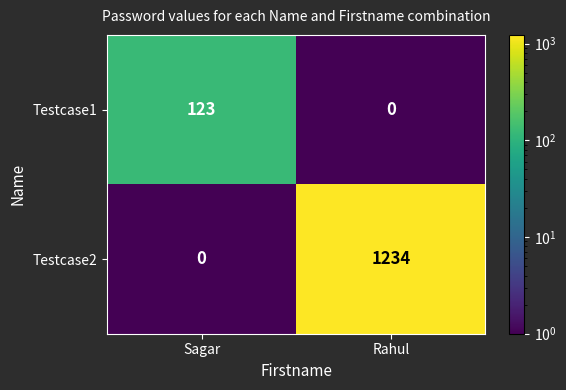

What is the spread (max minus min) of values at Sagar?

123